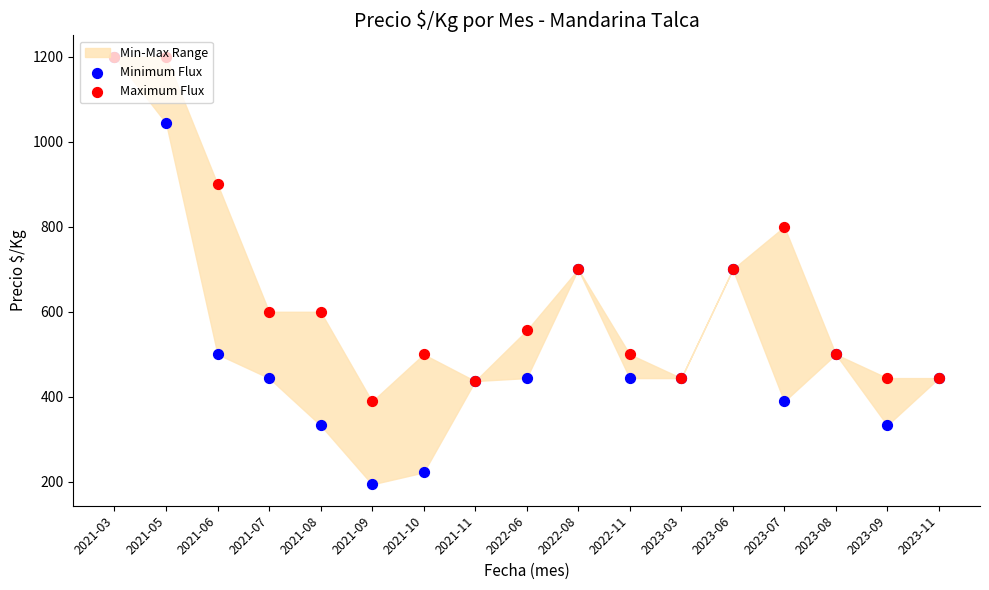

Is the value of Maximum Flux at 2022-06 greater than the value of Minimum Flux at 2021-06?

Yes